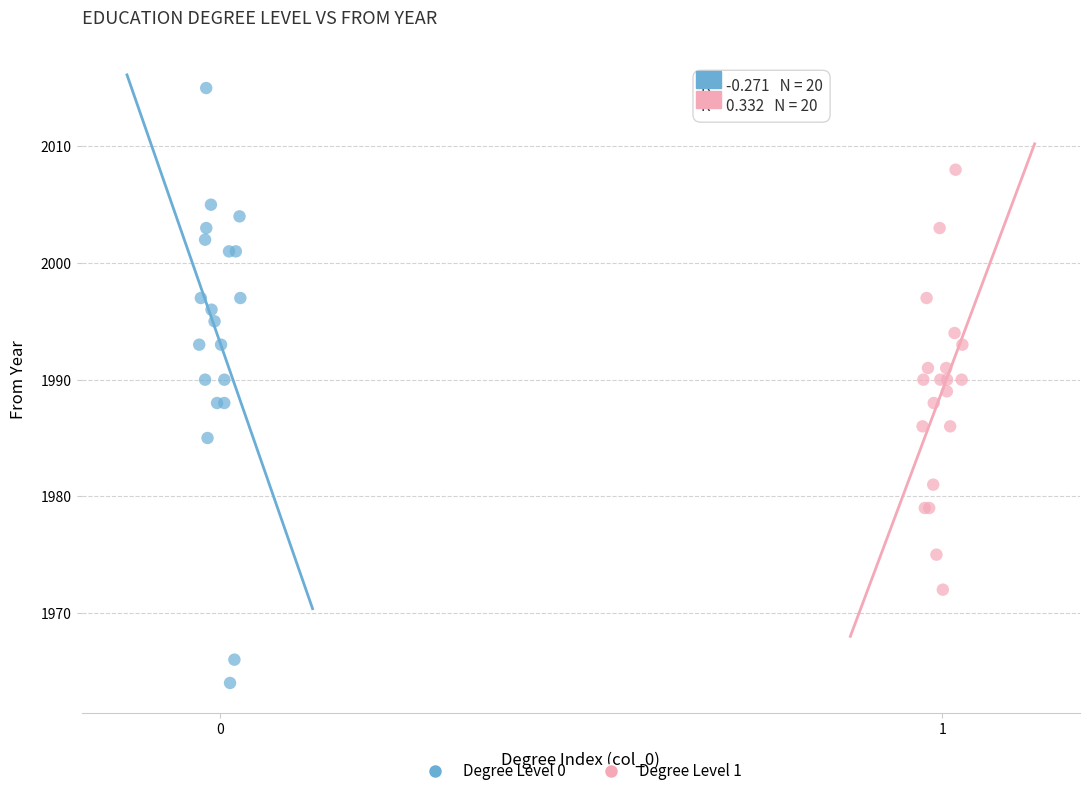

Which series reaches the minimum Y coordinate?

Degree Level 0